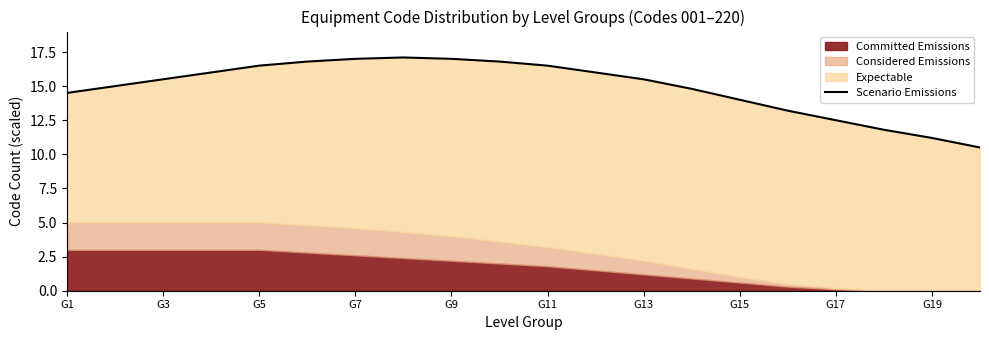

The chart shows a value of 15.5 at G19. True or false?

False